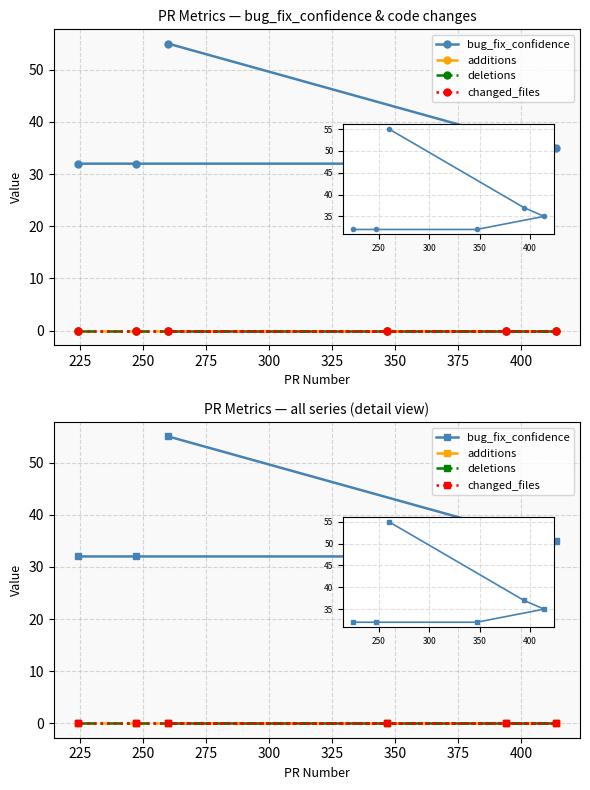

What are all the series names shown in the legend?

bug_fix_confidence, additions, deletions, changed_files